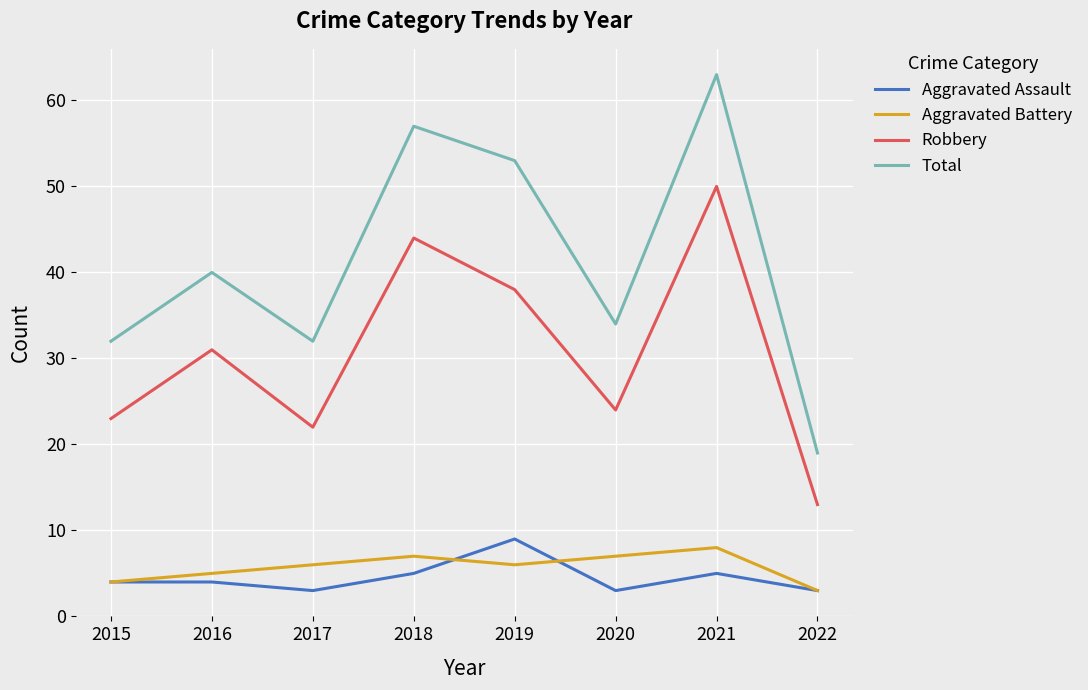

What is the maximum value shown in the chart?

63